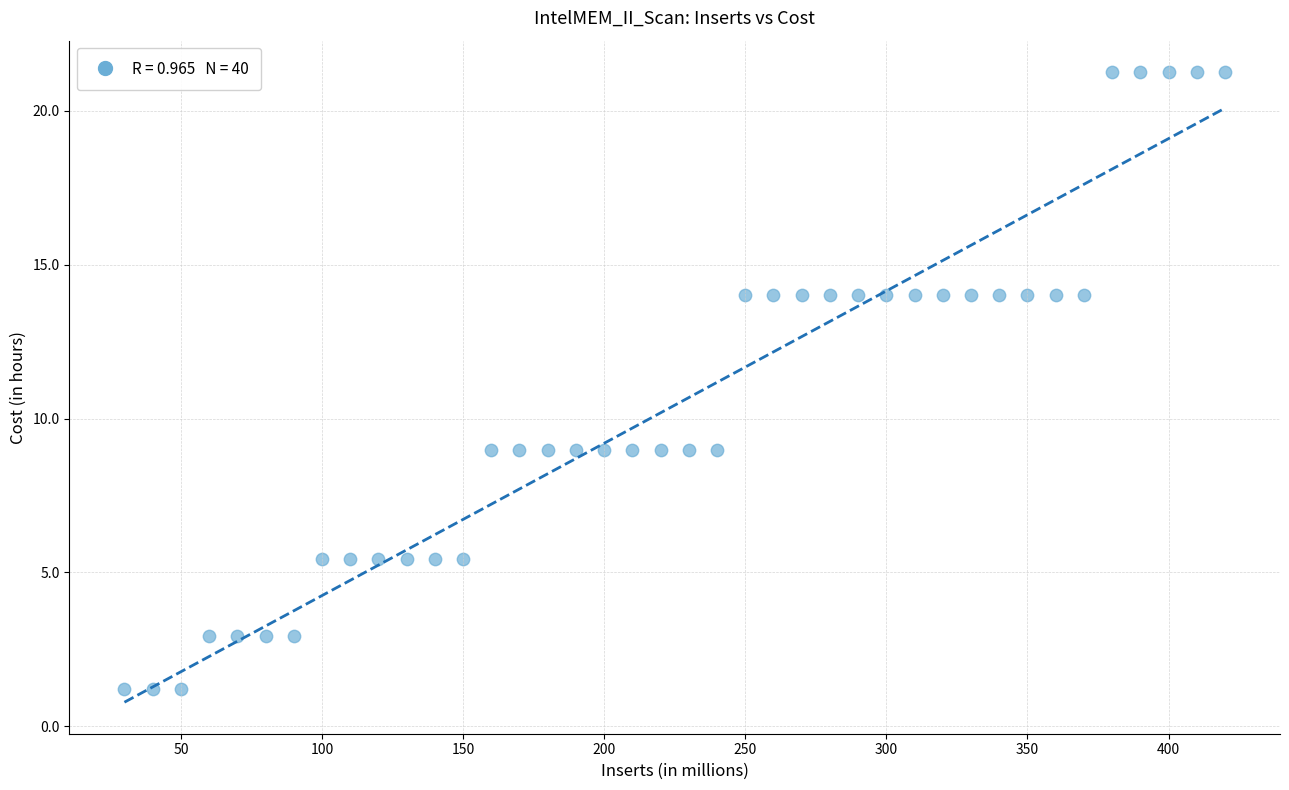

What is the range of X values (max minus min)?

390.0